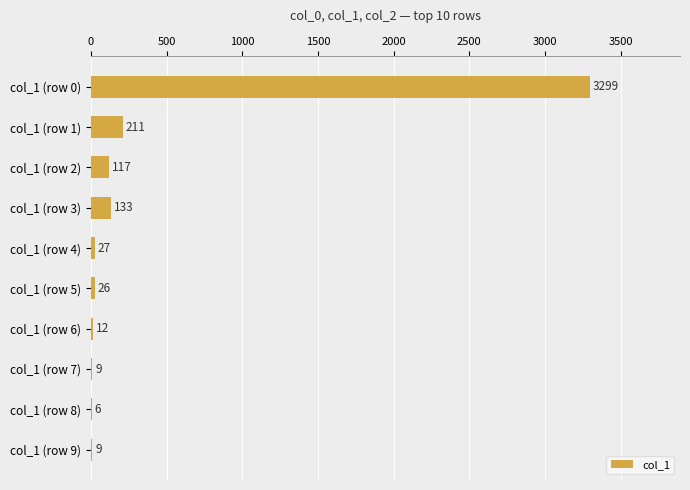

True or false: the data shows 357 at col_1 (row 1).

False